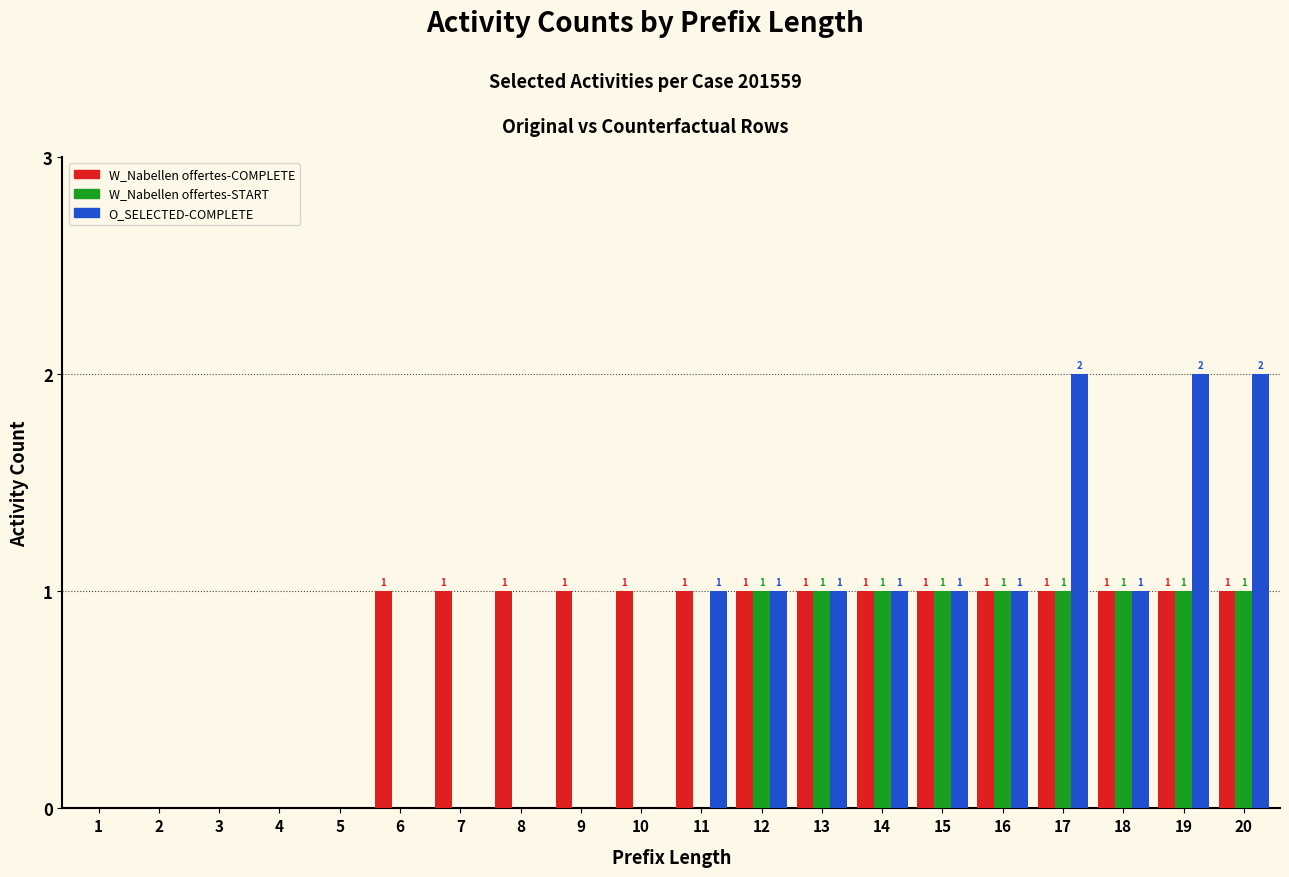

How many W_Nabellen offertes-COMPLETE values are between 1 and 2?

15